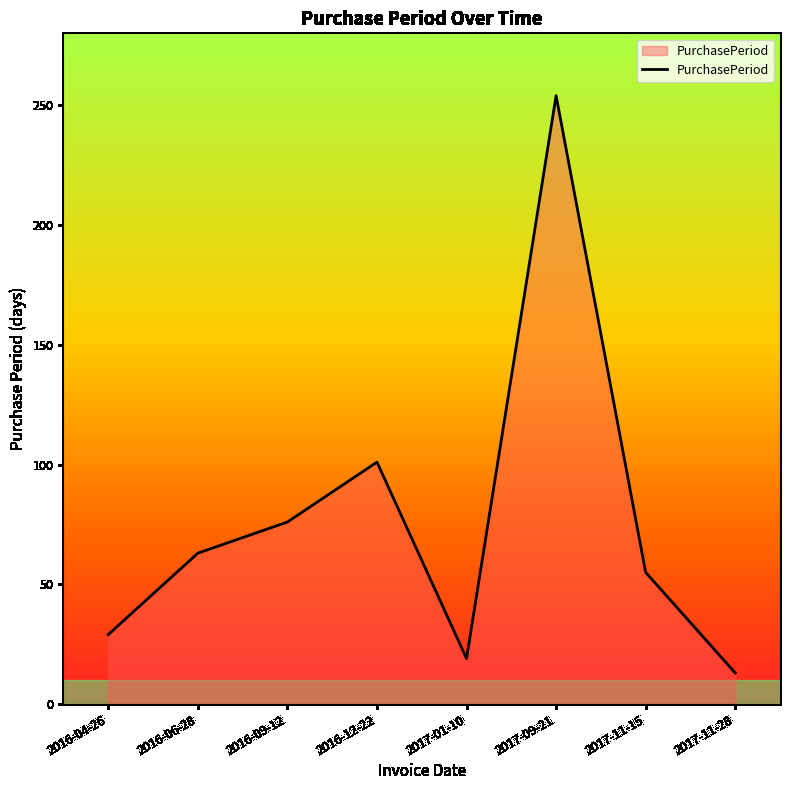

What is the difference between the values at 2016-04-26 and 2016-09-12?

47